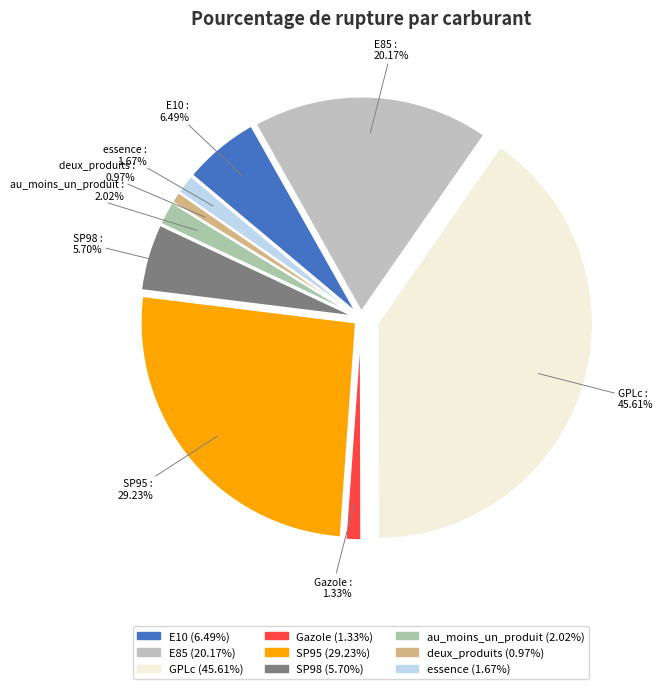

Count the number of slices in the pie.

9